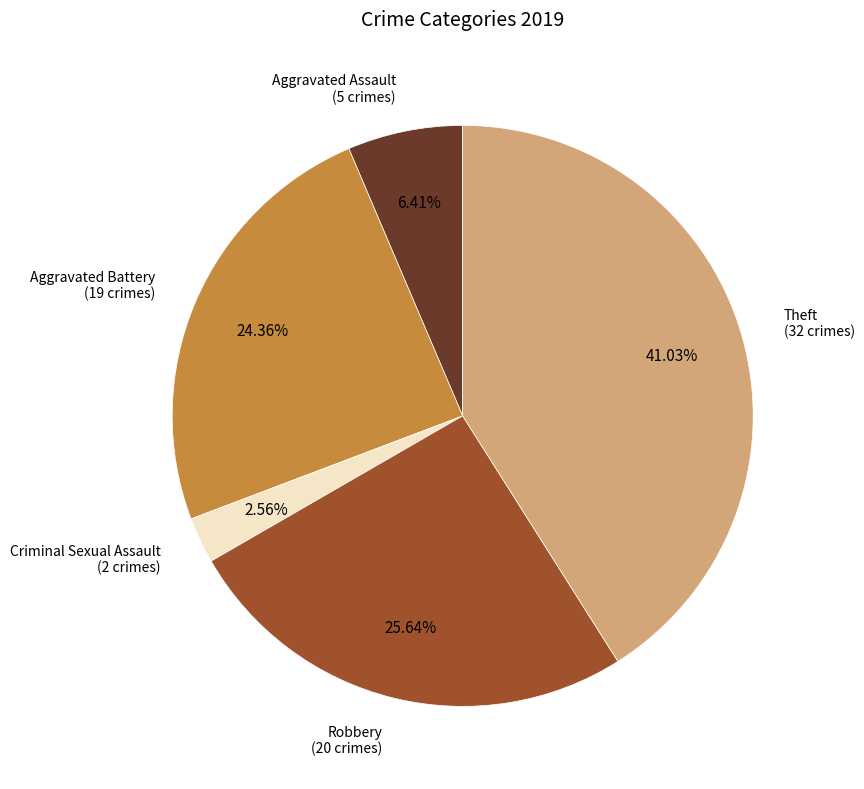

Is there a majority slice in this chart?

No